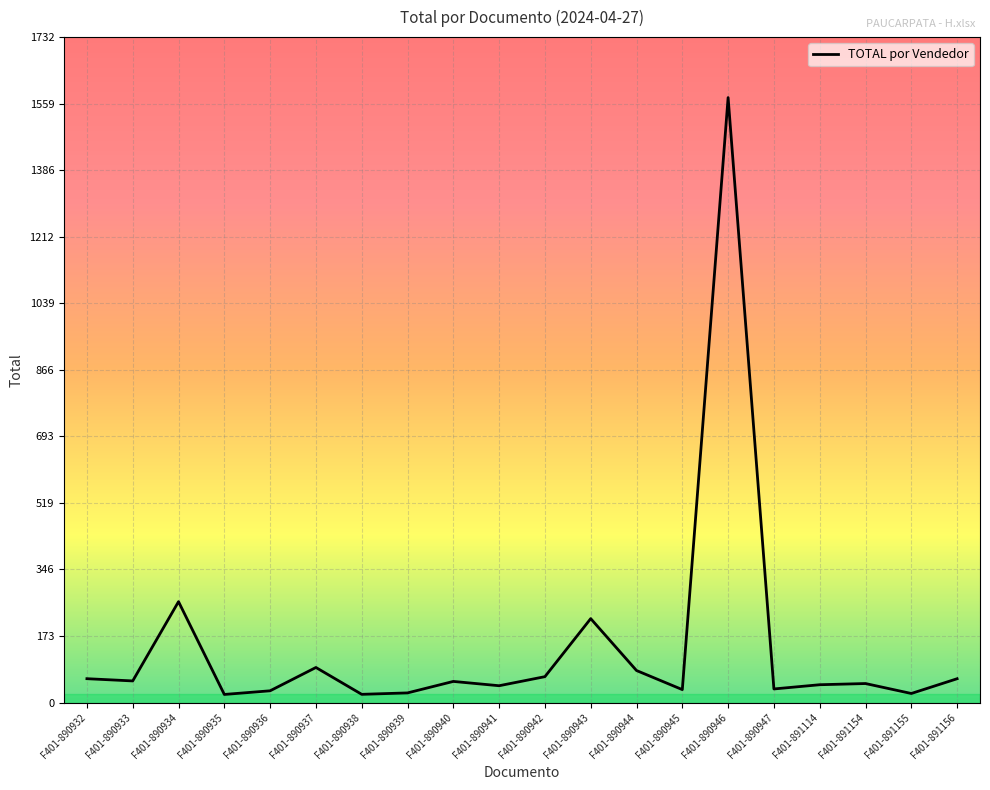

What is the average value?

143.2